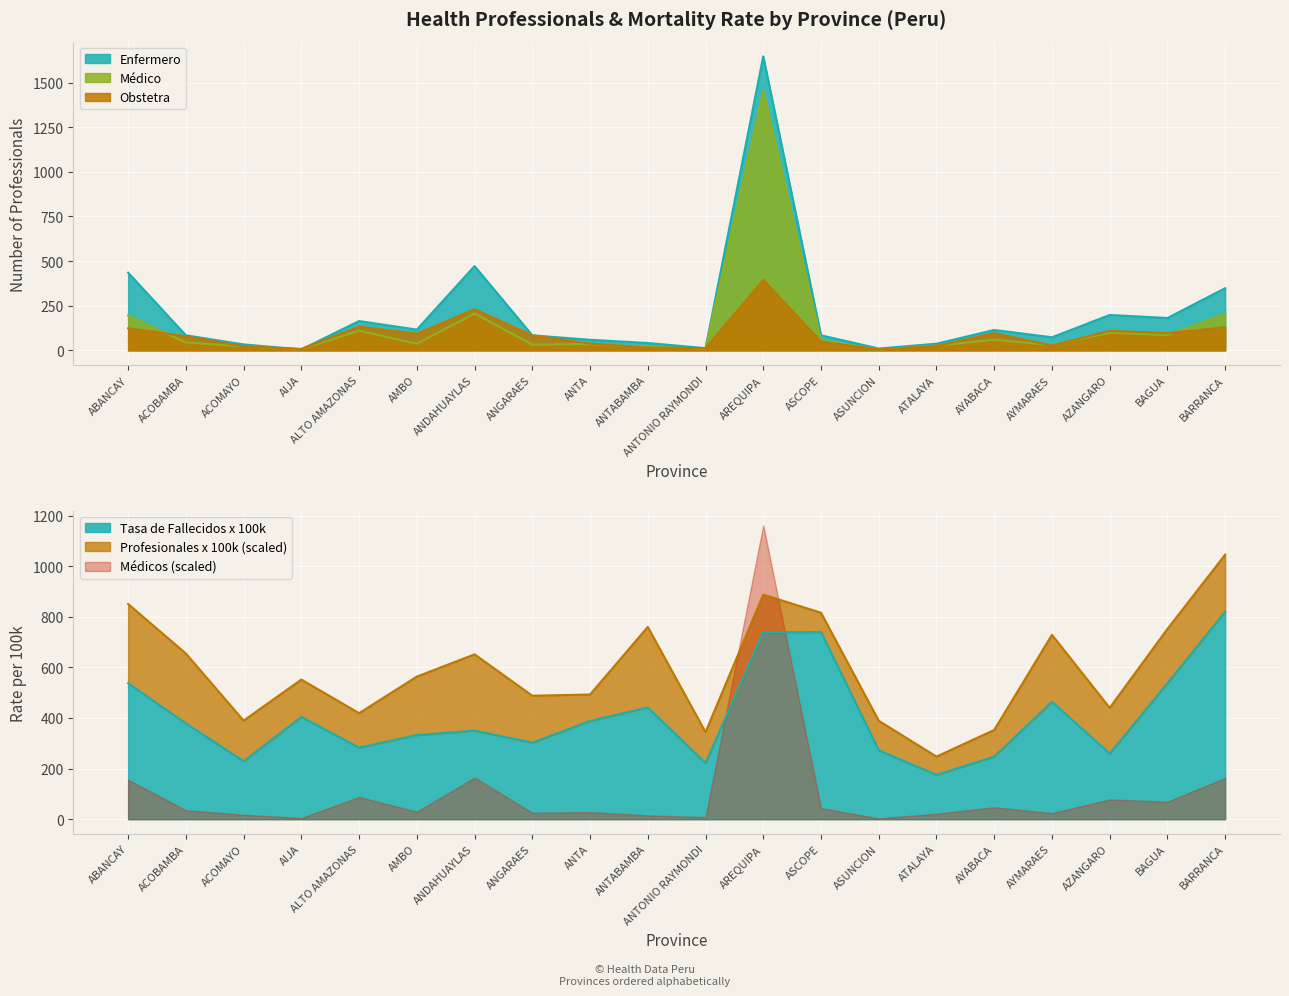

What is the value of the Obstetra point at the 7th from the left?

230.0